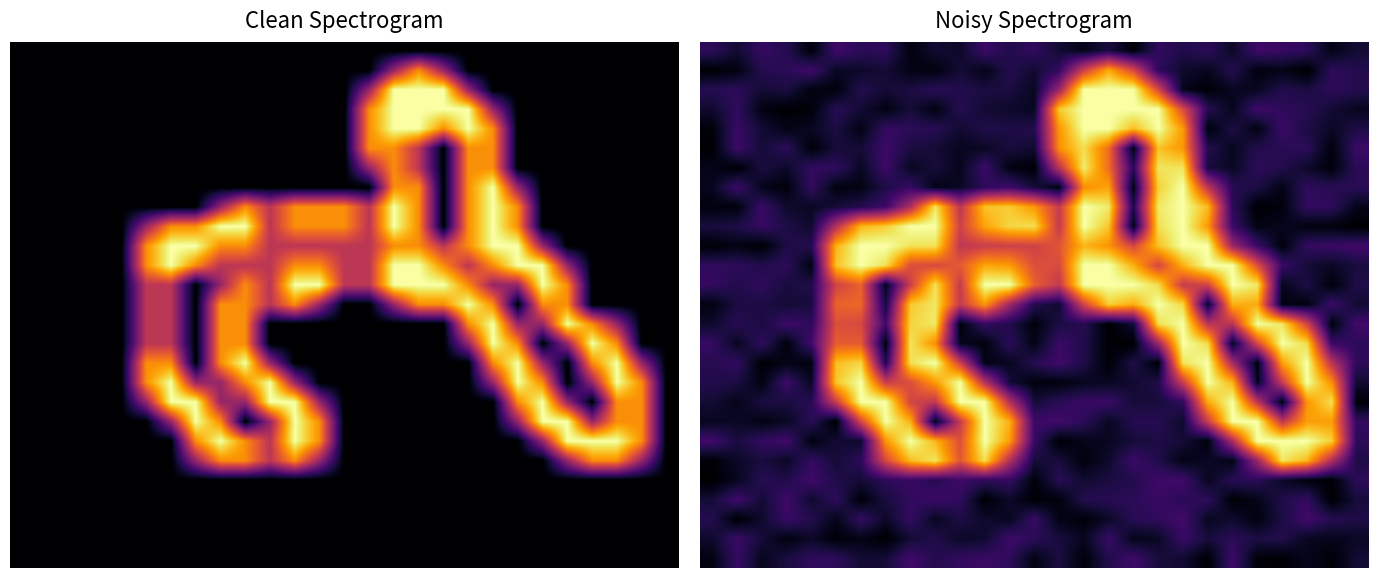

Which label corresponds to the smallest value in the chart?

25